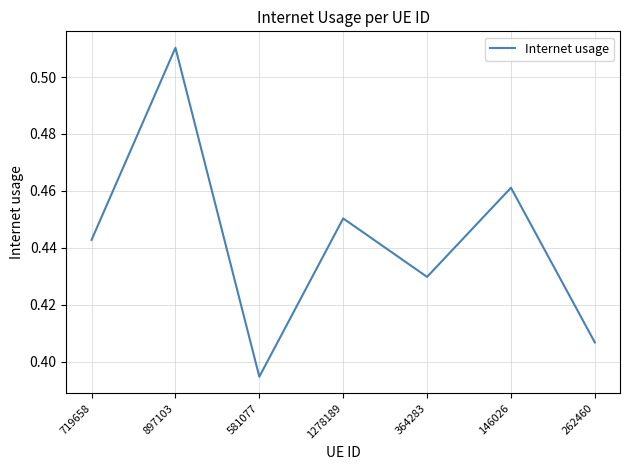

Which label corresponds to the smallest value in the chart?

581077